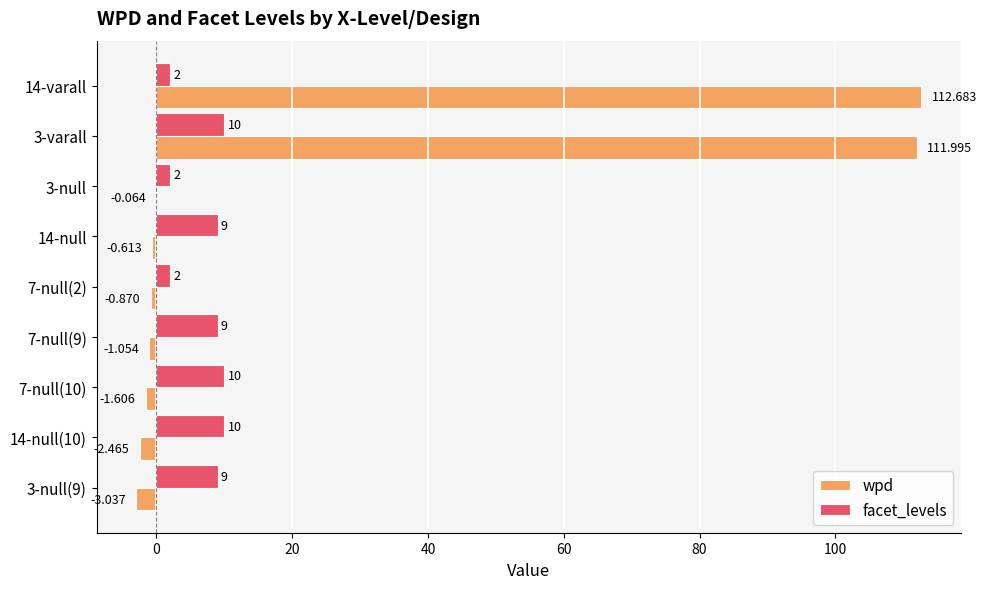

Which series has the largest total across all categories?

wpd